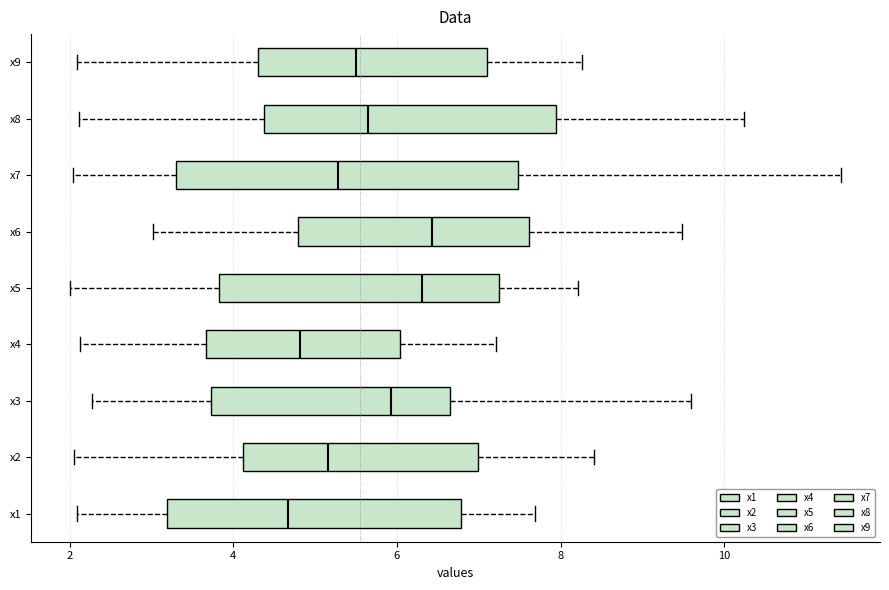

Reading bottom to top, transcribe this box plot: for each box, give where its median line is, the range the box spans, and where its two whiskers end, as read against the x-axis. The values are not printed on the chart, so give them approximately, as read against the axis.

x1: median 4.6, box 3.2 to 6.8, whiskers 2.0 to 7.6
x2: median 5.2, box 4.2 to 7.0, whiskers 2.0 to 8.4
x3: median 6.0, box 3.8 to 6.6, whiskers 2.2 to 9.6
x4: median 4.8, box 3.6 to 6.0, whiskers 2.2 to 7.2
x5: median 6.4, box 3.8 to 7.2, whiskers 2.0 to 8.2
x6: median 6.4, box 4.8 to 7.6, whiskers 3.0 to 9.4
x7: median 5.2, box 3.2 to 7.4, whiskers 2.0 to 11.4
x8: median 5.6, box 4.4 to 8.0, whiskers 2.2 to 10.2
x9: median 5.4, box 4.4 to 7.2, whiskers 2.0 to 8.2